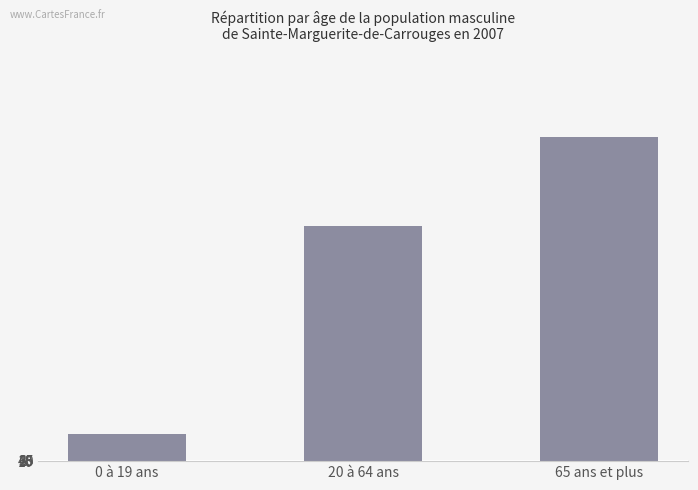

What is the smallest value displayed?

4641